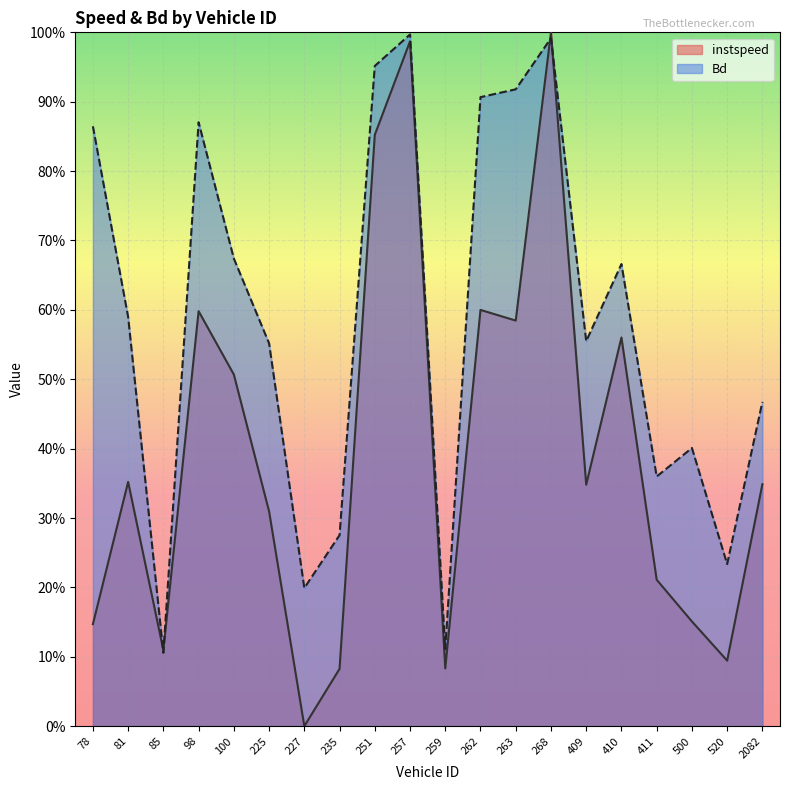

Where is Bd nearest to the value 0?

85